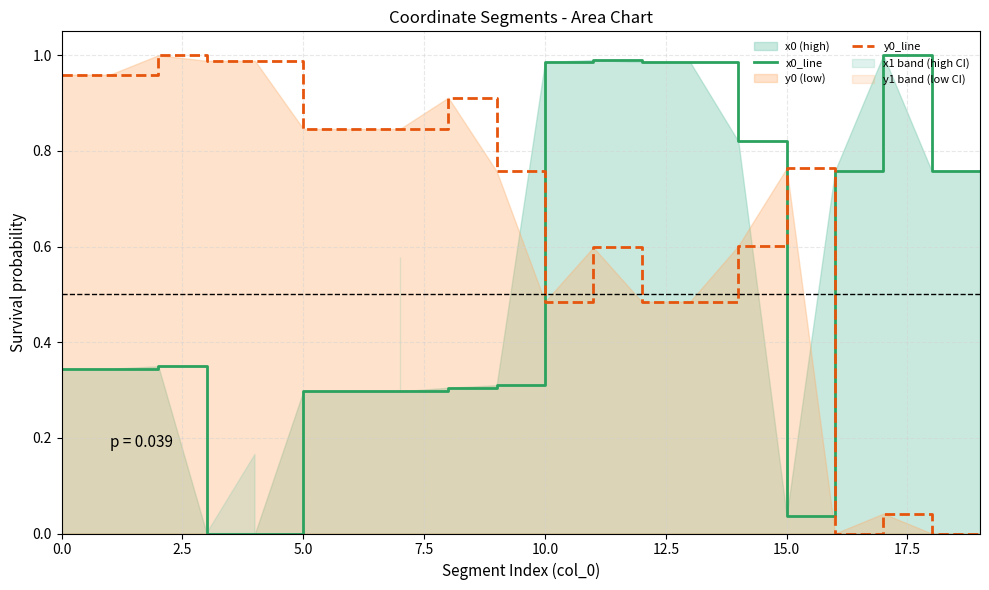

The value of y0_line at 16 is 0.0. True or false?

True